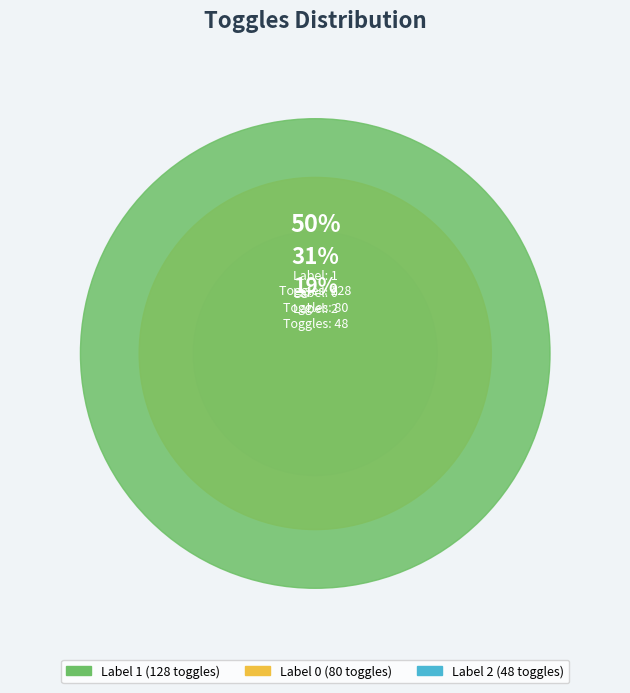

Count the number of slices in the pie.

3